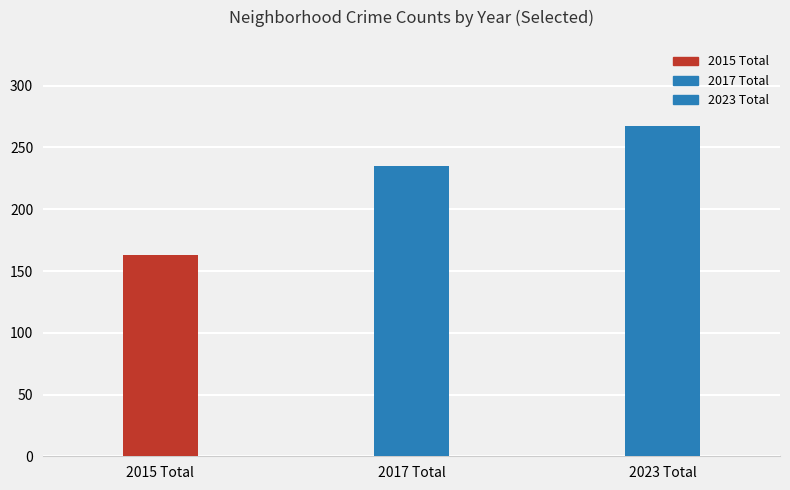

What is the change in value from 2017 Total to 2023 Total?

+32